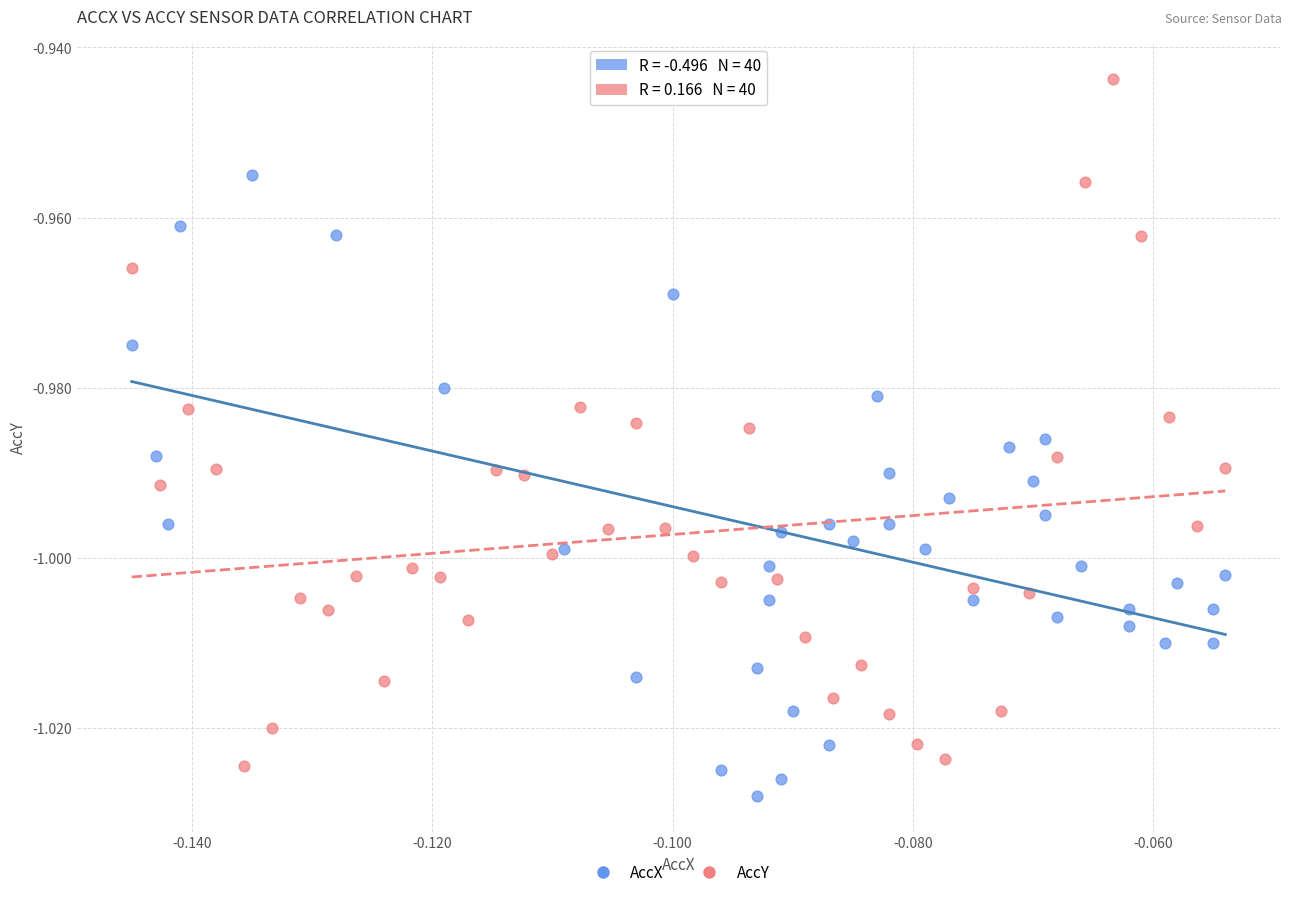

What are all the series names shown in the legend?

AccX, AccY